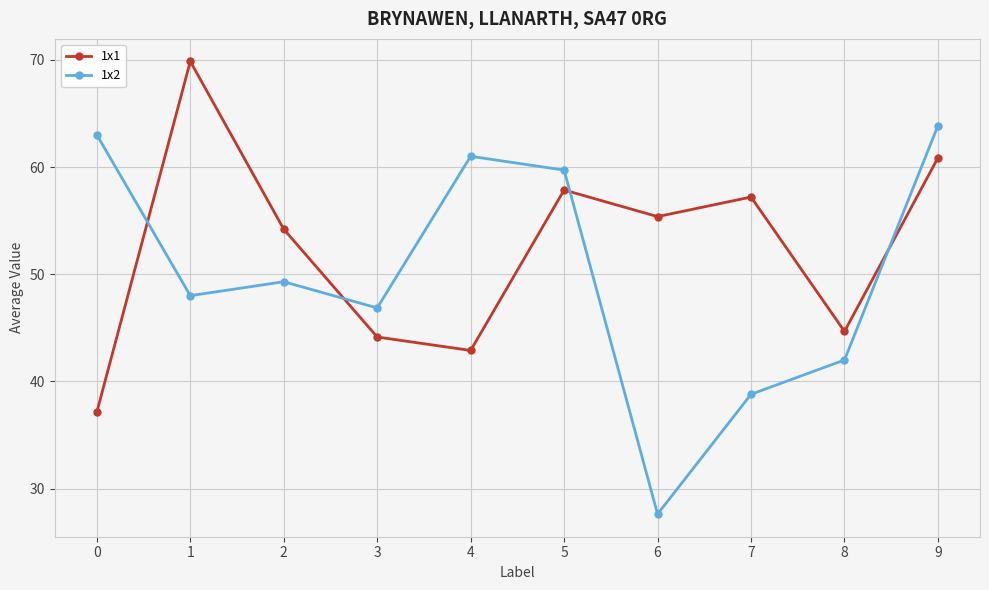

After their last crossing, which series has the higher values: 1x2 or 1x1?

1x2